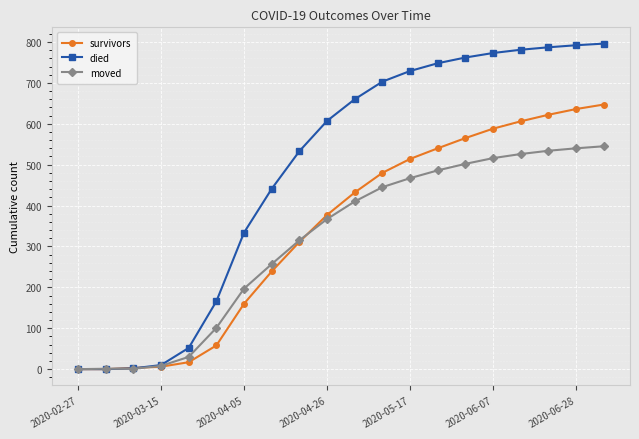

What is the value of the survivors point at the 11th from the left?

432